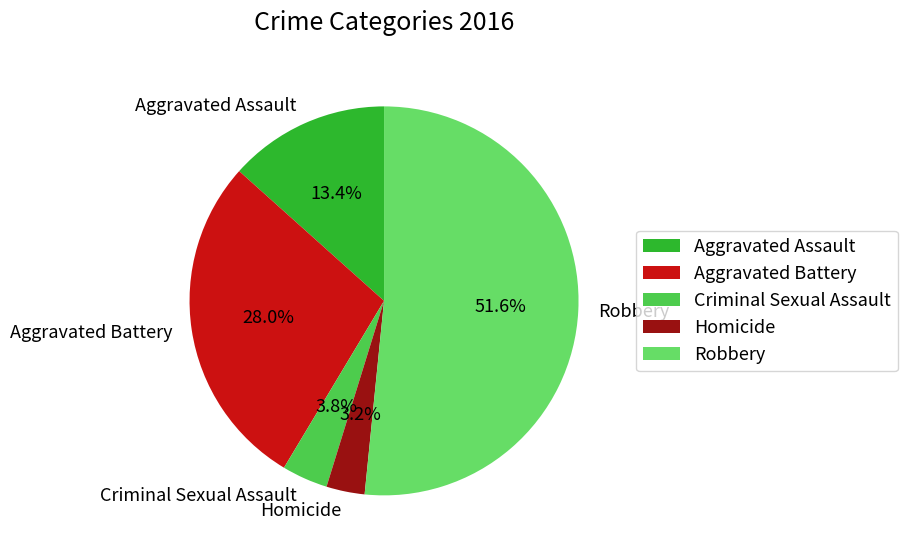

What is the ratio of the value at Aggravated Battery to the value at Aggravated Assault?

2.1